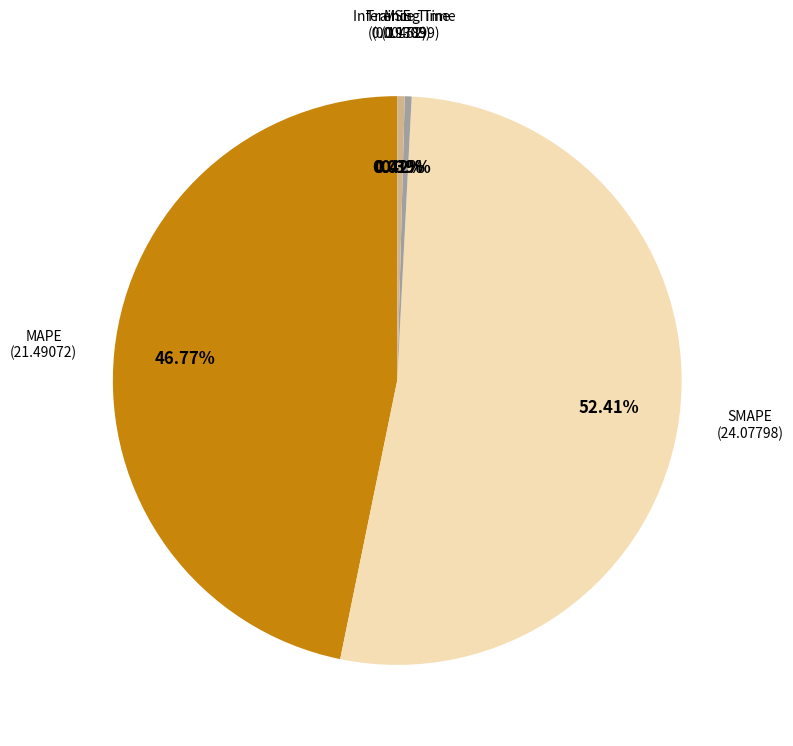

Is there any slice that represents more than half of the pie?

Yes